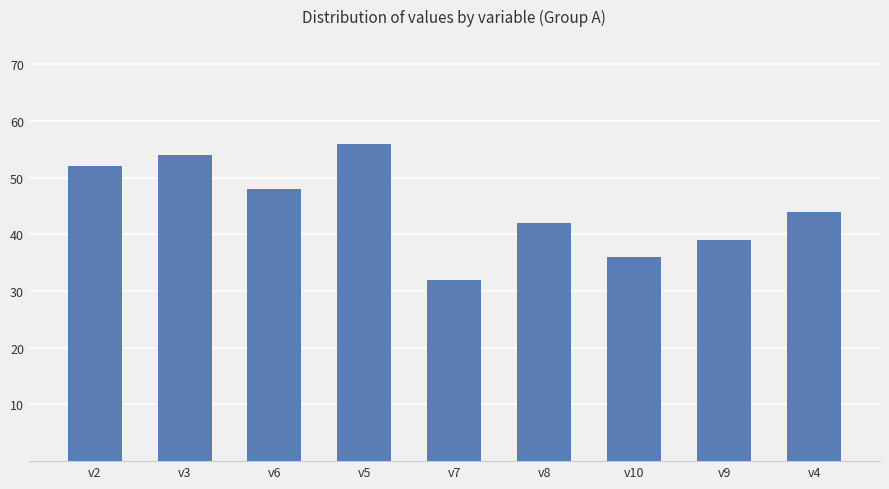

What position from the left is v5?

4